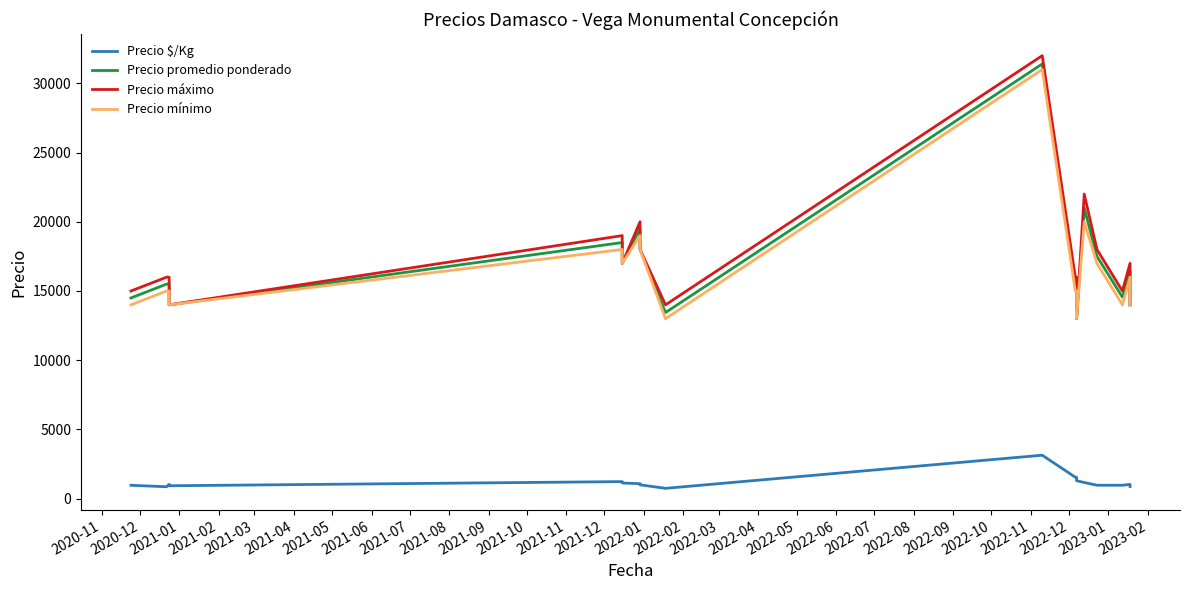

Which series has the largest total across all categories?

Precio máximo